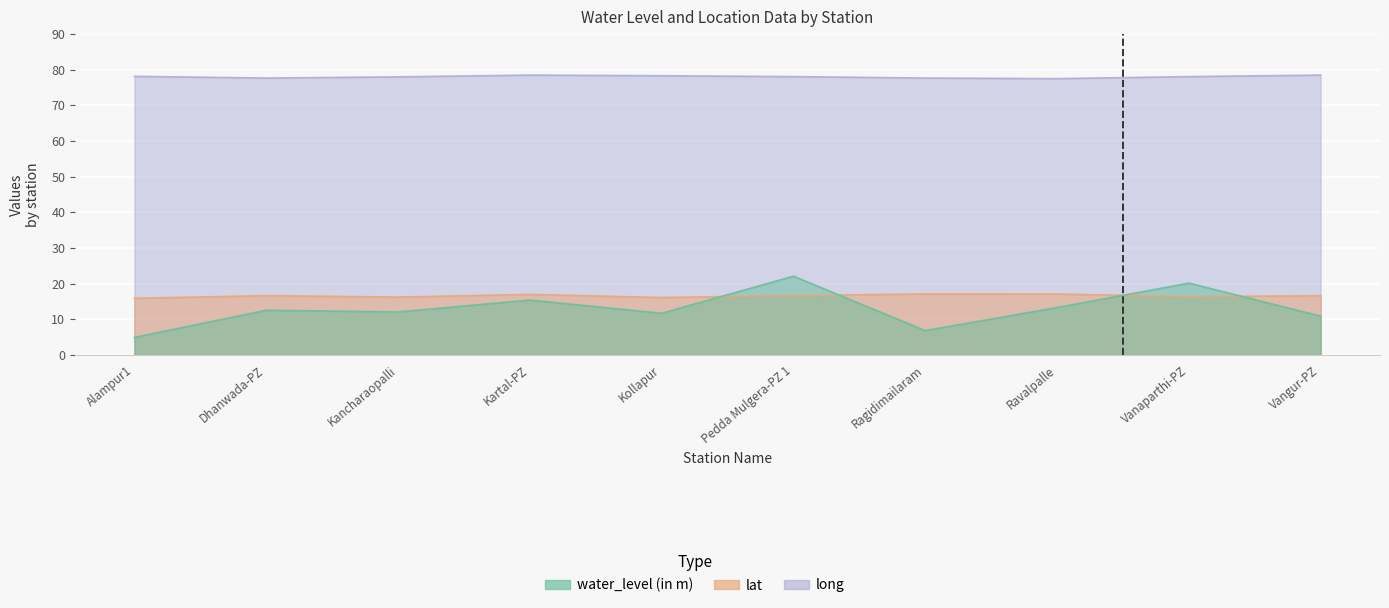

What is the maximum value shown in the chart?

78.5